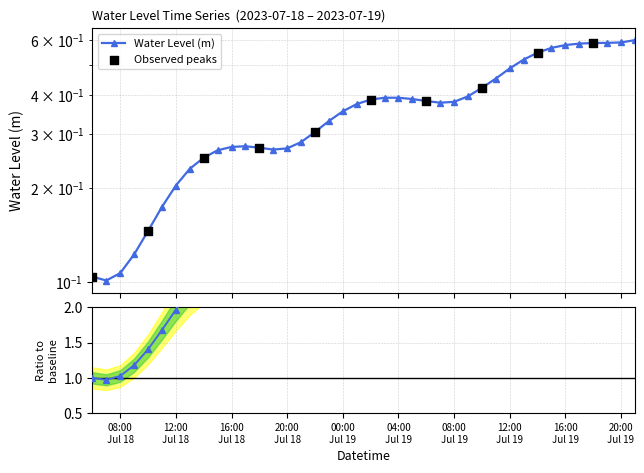

What is the change in value from 2023-07-18 13:00:00 to 2023-07-19 15:00:00?

+0.3